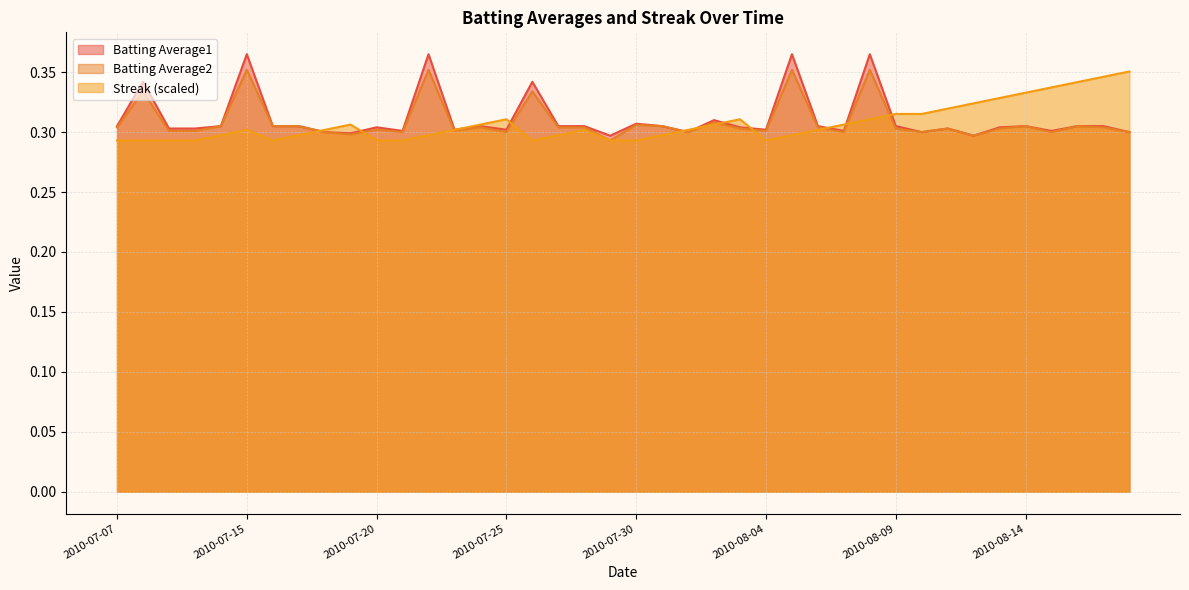

True or false: Streak has a value of 0.3 at 2010-08-07.

True